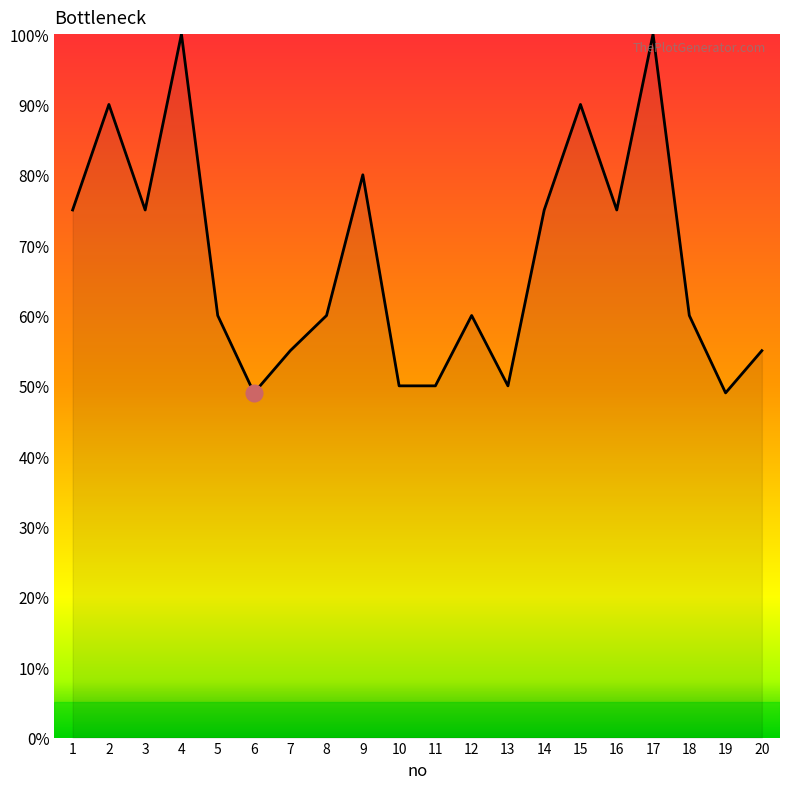

What is the maximum value shown in the chart?

100.0